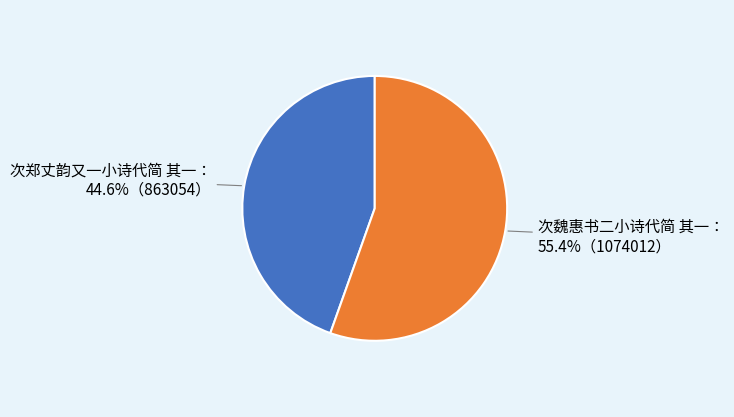

Is there a majority slice in this chart?

Yes